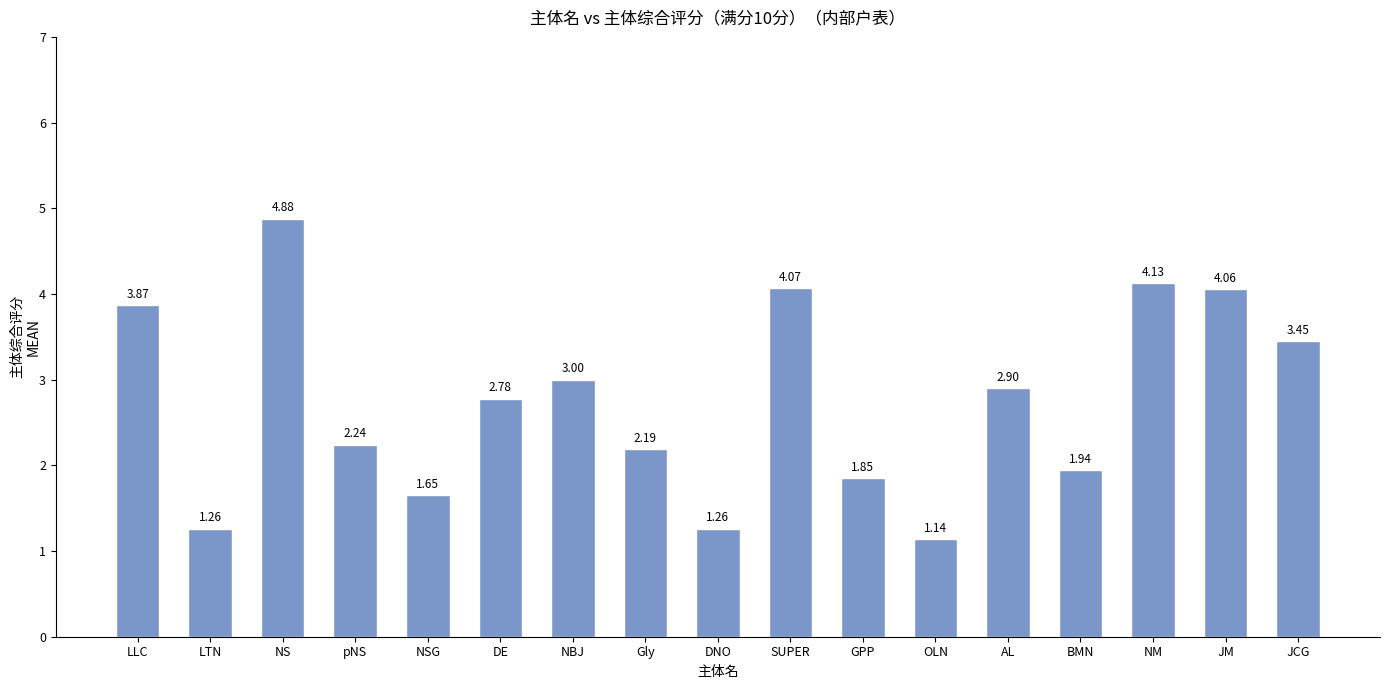

Is it true that the value at NS is 7.3?

False